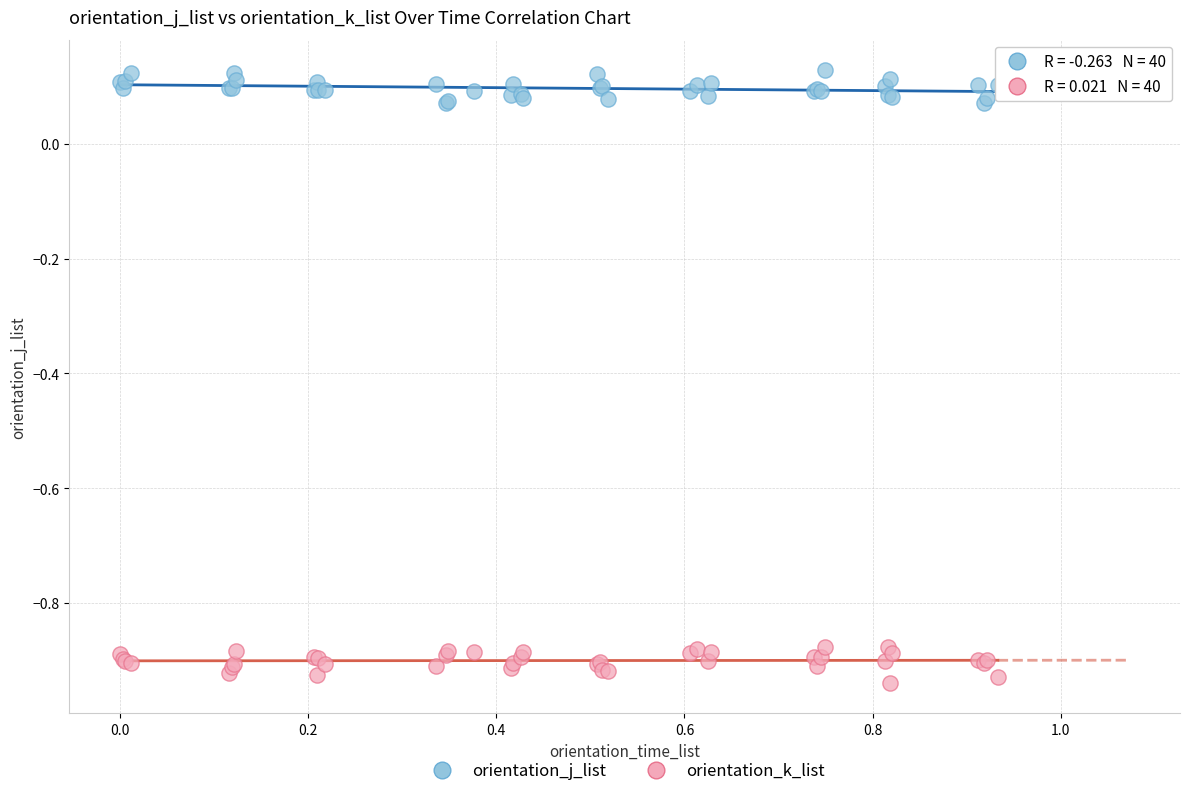

Which series reaches the maximum Y coordinate?

orientation_j_list